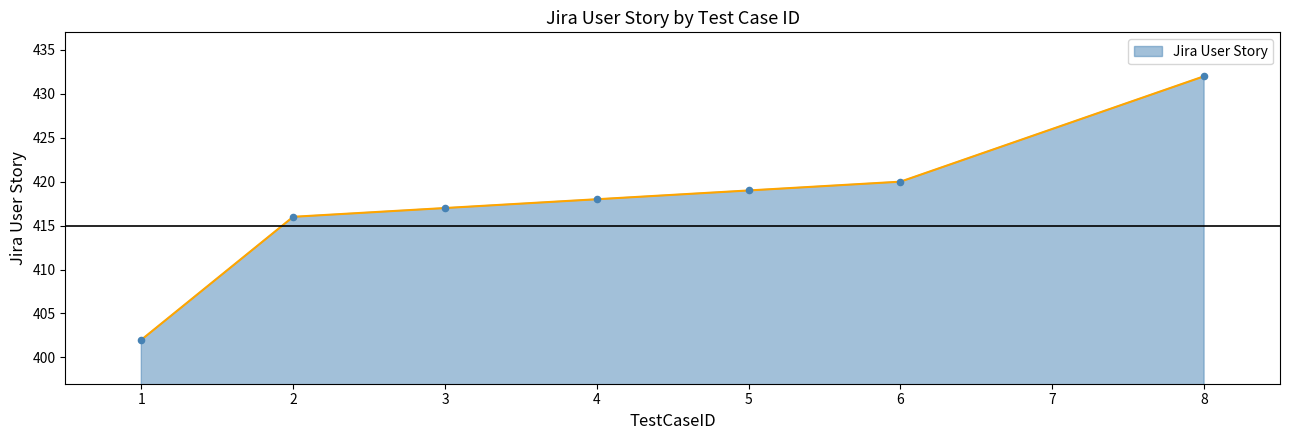

What is the change in value from 3 to 6?

+3